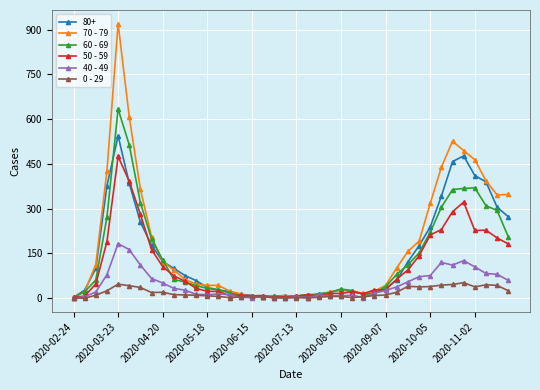

List the series in order of their peak value, lowest first.

0 - 29, 40 - 49, 50 - 59, 80+, 60 - 69, 70 - 79